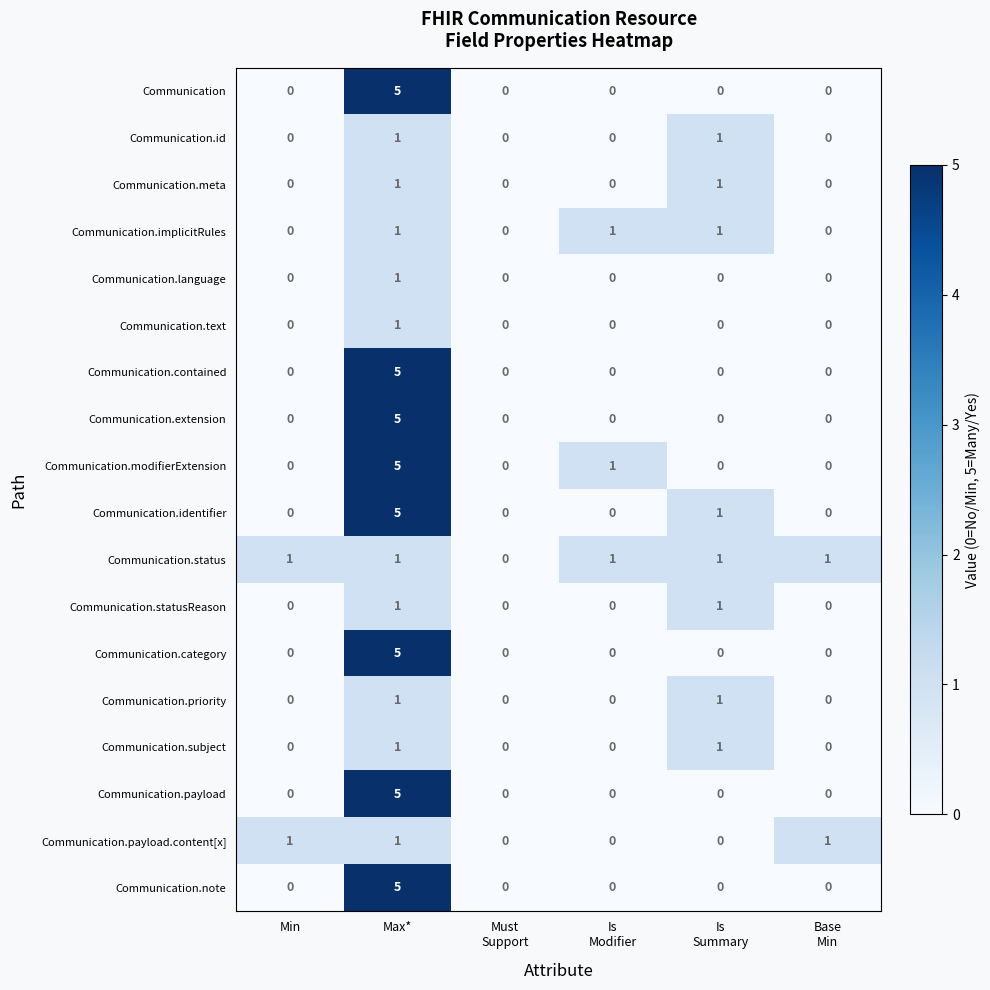

Count the number of data series in this chart.

18